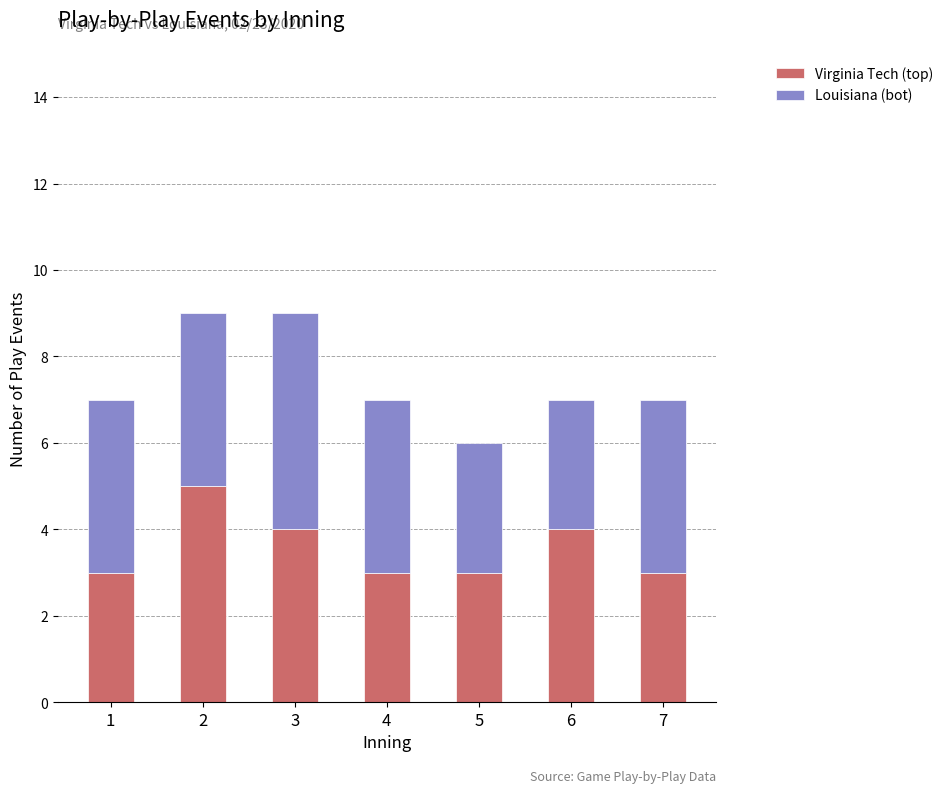

What are all the series names shown in the legend?

Virginia Tech (top), Louisiana (bot)